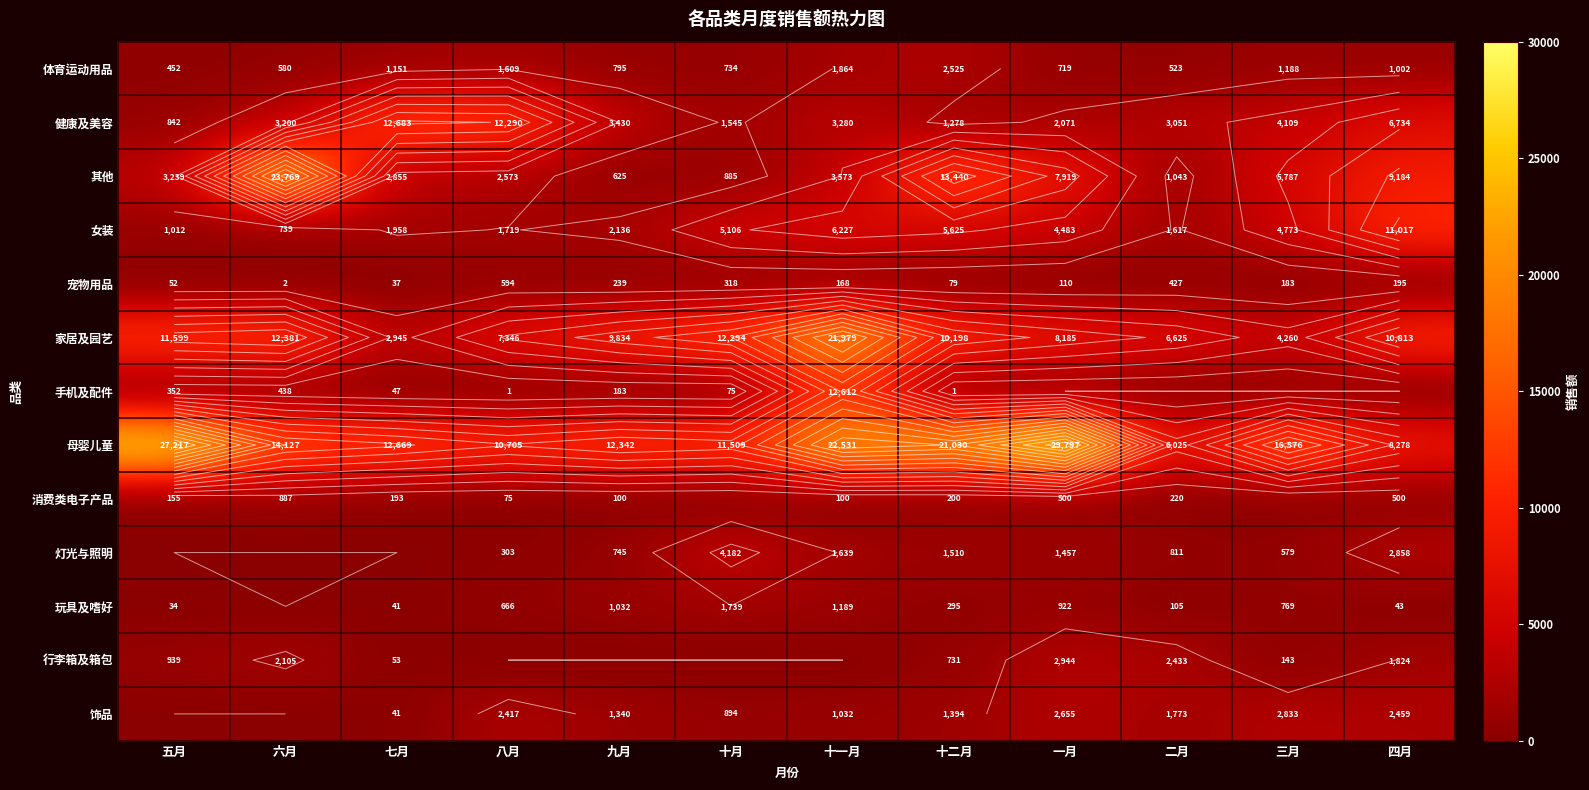

Rank the series by their maximum value, from highest to lowest.

母婴儿童, 其他, 家居及园艺, 健康及美容, 手机及配件, 女装, 灯光与照明, 行李箱及箱包, 饰品, 体育运动用品, 玩具及嗜好, 消费类电子产品, 宠物用品